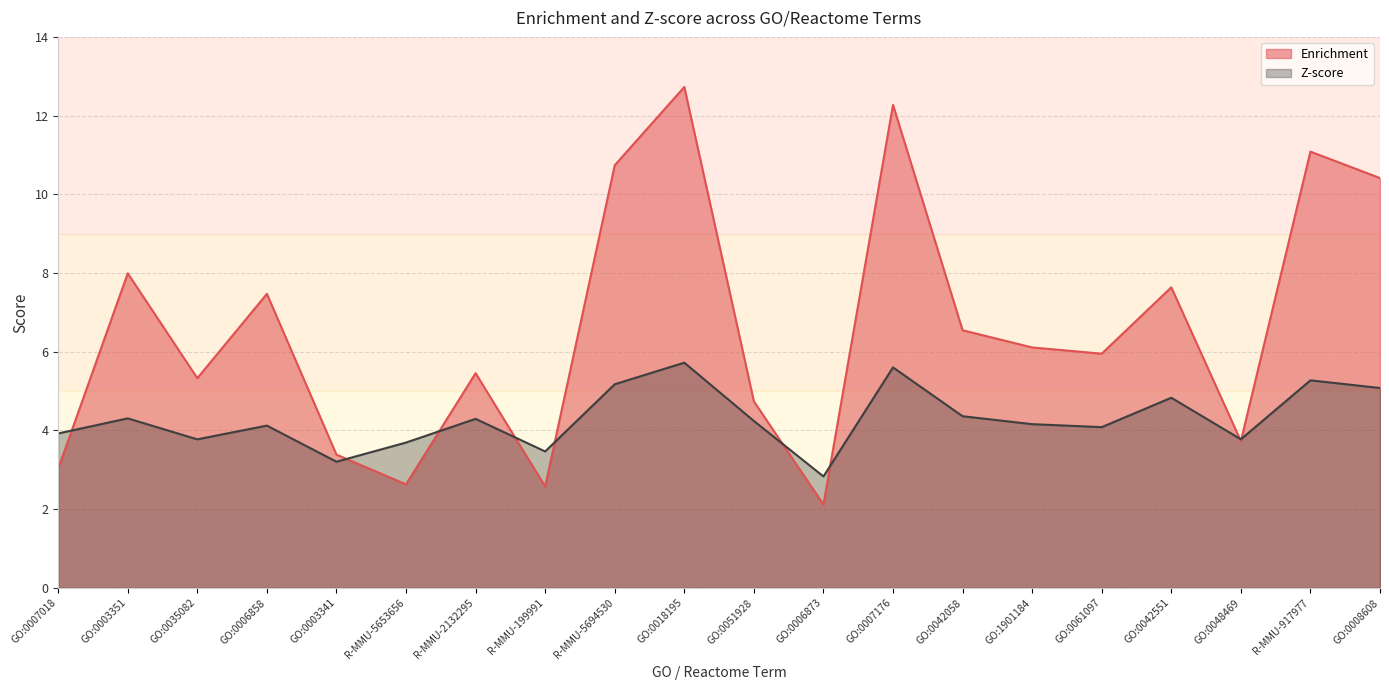

Reading left to right, list all the values displayed in this chart.

Enrichment: GO:0007018=3.0	GO:0003351=8.0	GO:0035082=5.3	GO:0006858=7.5	GO:0003341=3.4	R-MMU-5653656=2.6	R-MMU-2132295=5.5	R-MMU-199991=2.6	R-MMU-5694530=10.7	GO:0018195=12.7	GO:0051928=4.7	GO:0006873=2.1	GO:0007176=12.3	GO:0042058=6.5	GO:1901184=6.1	GO:0061097=6.0	GO:0042551=7.6	GO:0048469=3.7	R-MMU-917977=11.1	GO:0008608=10.4
Z-score: GO:0007018=3.9	GO:0003351=4.3	GO:0035082=3.8	GO:0006858=4.1	GO:0003341=3.2	R-MMU-5653656=3.7	R-MMU-2132295=4.3	R-MMU-199991=3.5	R-MMU-5694530=5.2	GO:0018195=5.7	GO:0051928=4.2	GO:0006873=2.8	GO:0007176=5.6	GO:0042058=4.4	GO:1901184=4.2	GO:0061097=4.1	GO:0042551=4.8	GO:0048469=3.8	R-MMU-917977=5.3	GO:0008608=5.1